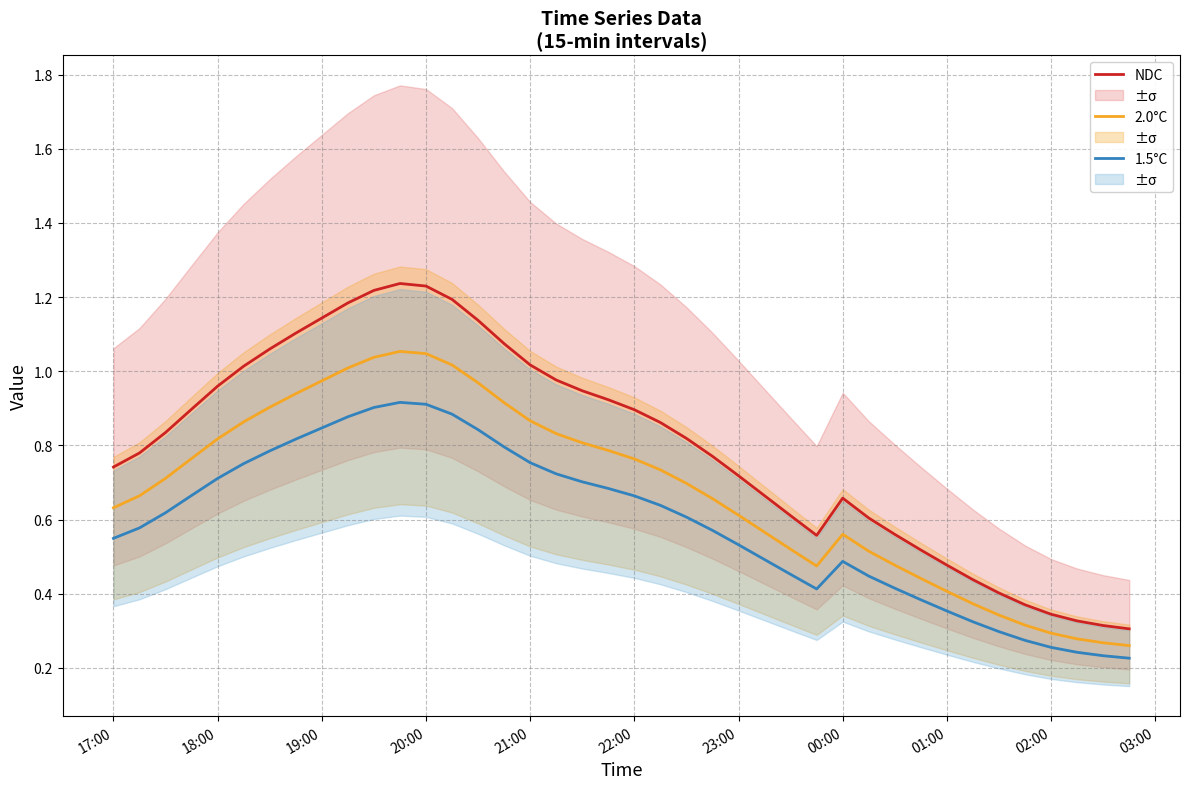

True or false: 2.0°C and NDC cross at least once.

False